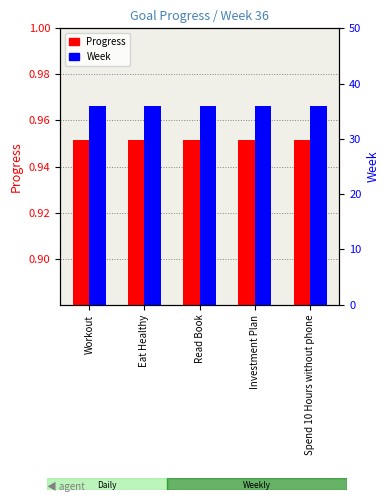

At Eat Healthy, list the series in order from smallest to largest.

Progress, Week